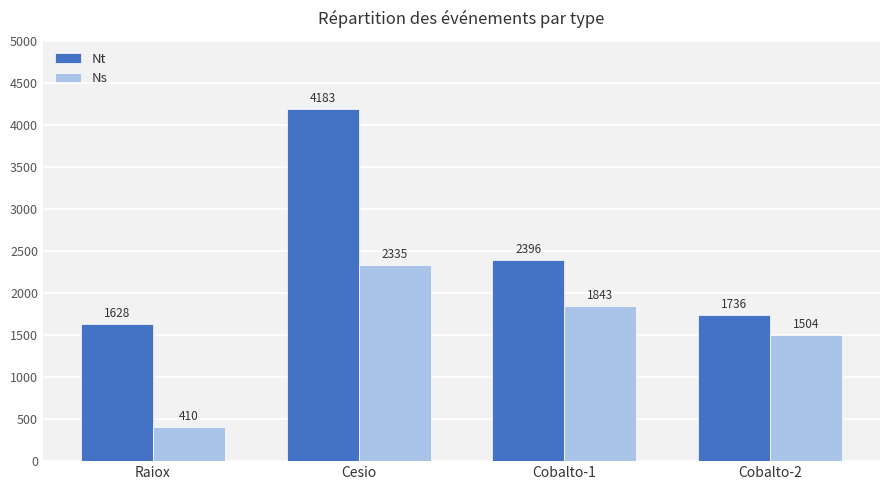

Which label corresponds to the smallest value in the chart?

Raiox